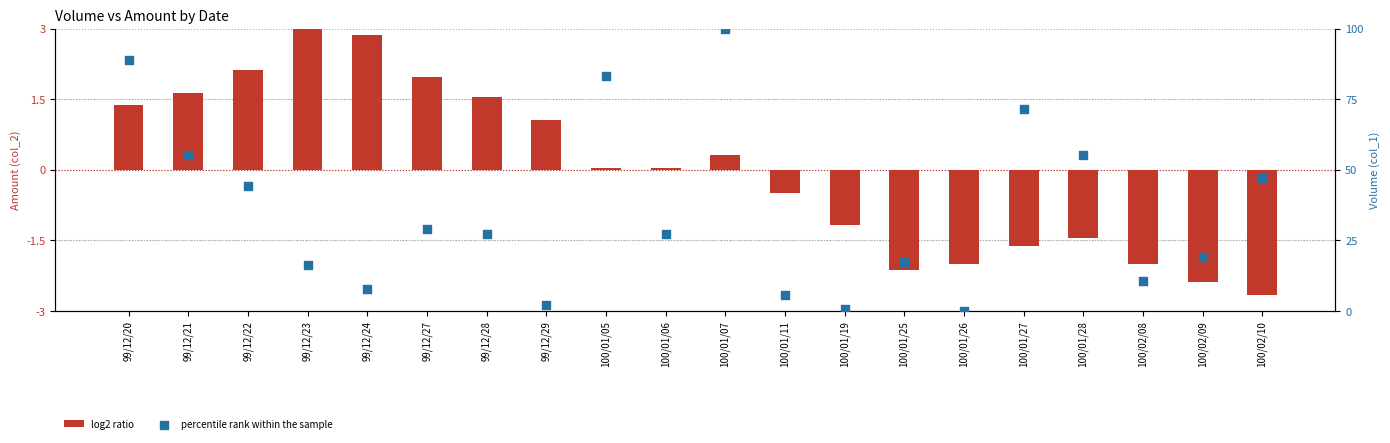

Is the value of log2 ratio at 100/02/10 greater than the value of percentile rank within the sample at 100/01/28?

No